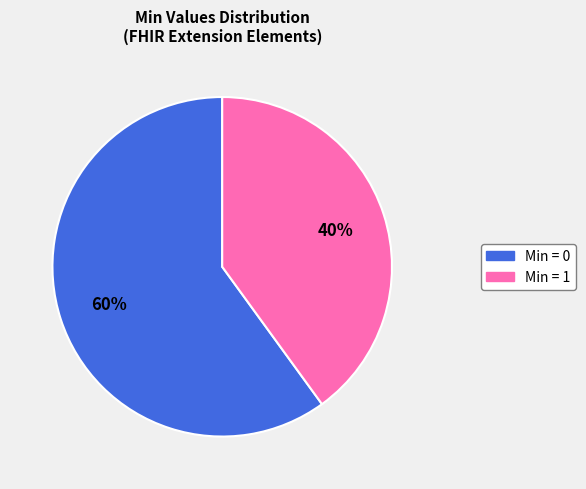

To the nearest percent, what is the difference between the largest and smallest slice percentages?

20%